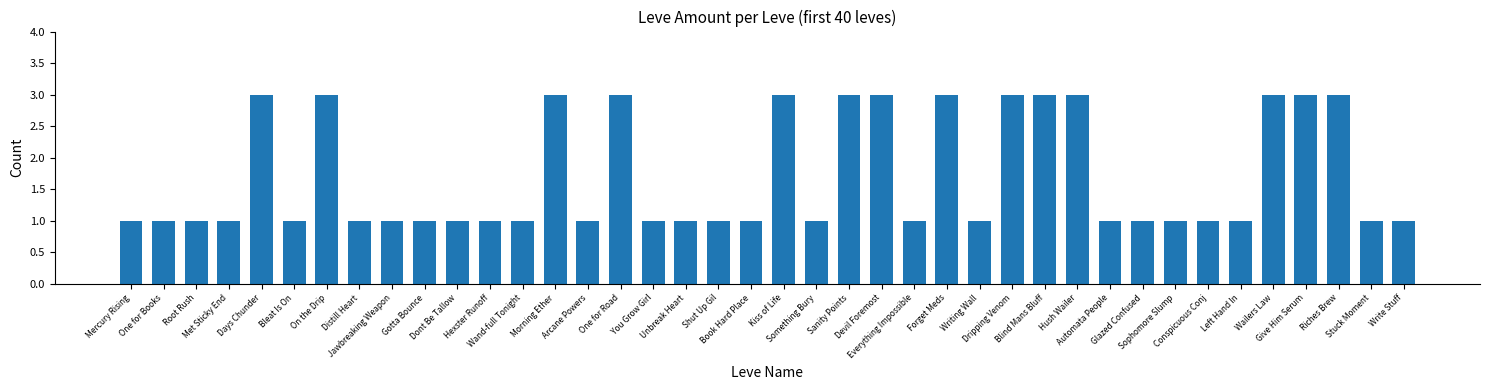

What is the sum of the values at Sophomore Slump and Devil Foremost?

4